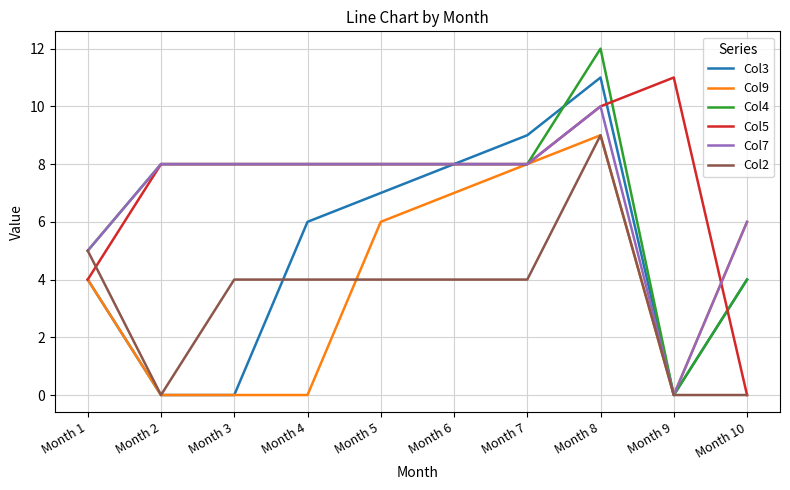

What is the greatest value displayed?

12